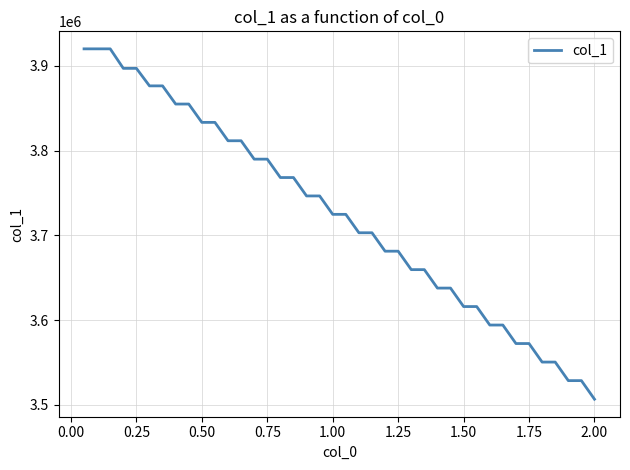

What is the minimum value shown in the chart?

3506799.6